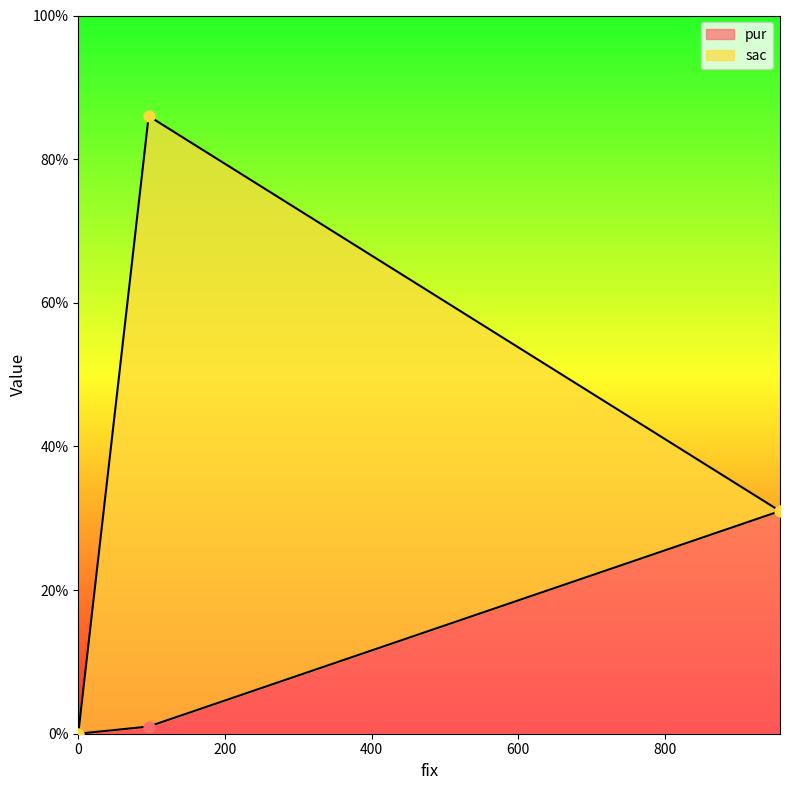

Between 96 and 0, which is larger?

96